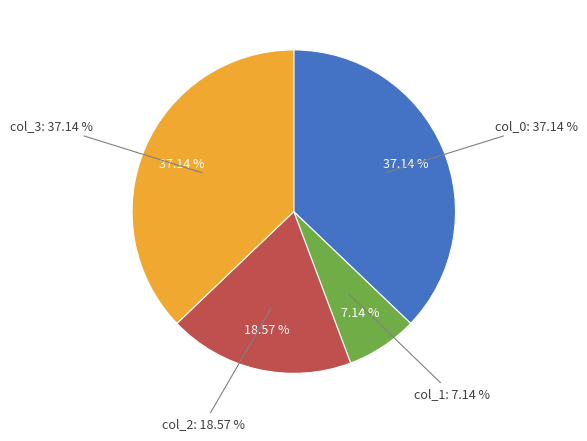

How many slices are in this pie chart?

4